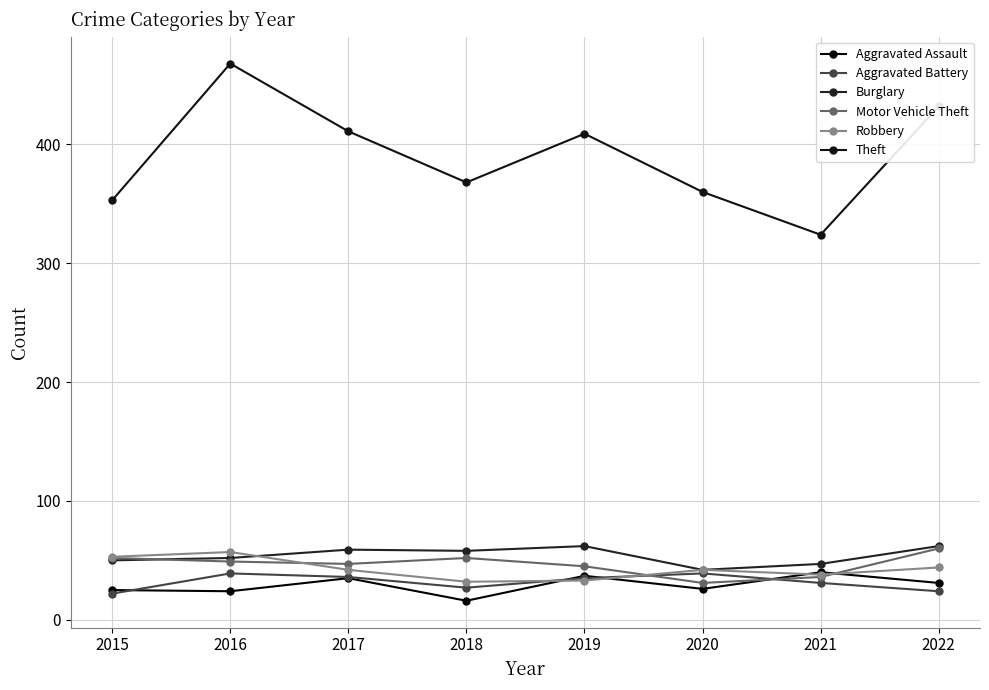

Reading left to right, what are all the values shown in this chart?

Aggravated Assault: 25	24	35	16	37	26	40	31
Aggravated Battery: 22	39	36	27	35	39	31	24
Burglary: 50	52	59	58	62	42	47	62
Motor Vehicle Theft: 52	49	47	52	45	31	36	60
Robbery: 53	57	42	32	33	42	38	44
Theft: 353	468	411	368	409	360	324	432